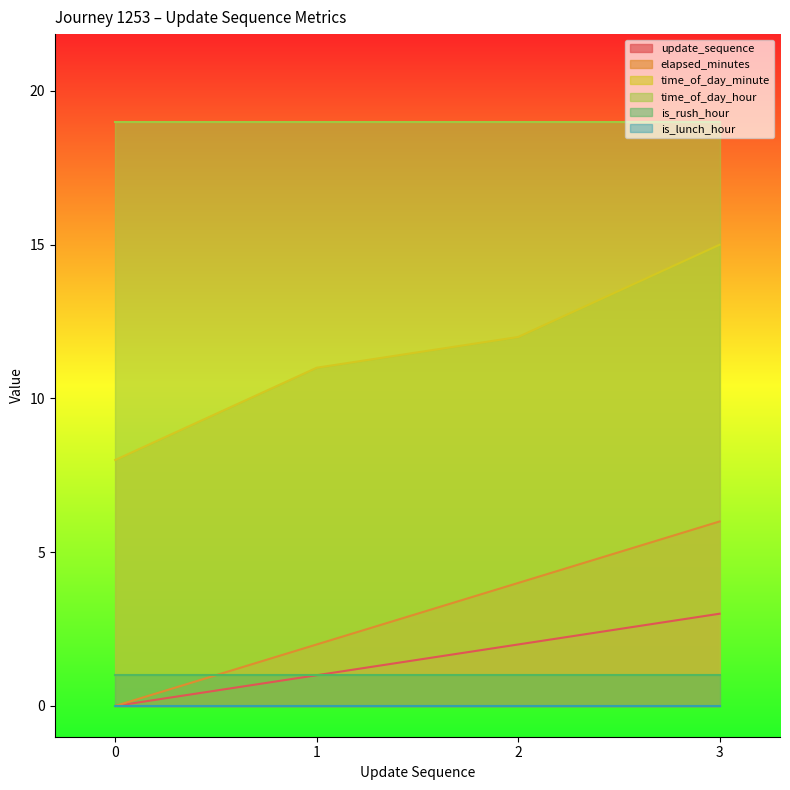

True or false: time_of_day_minute and elapsed_minutes cross at least once.

False